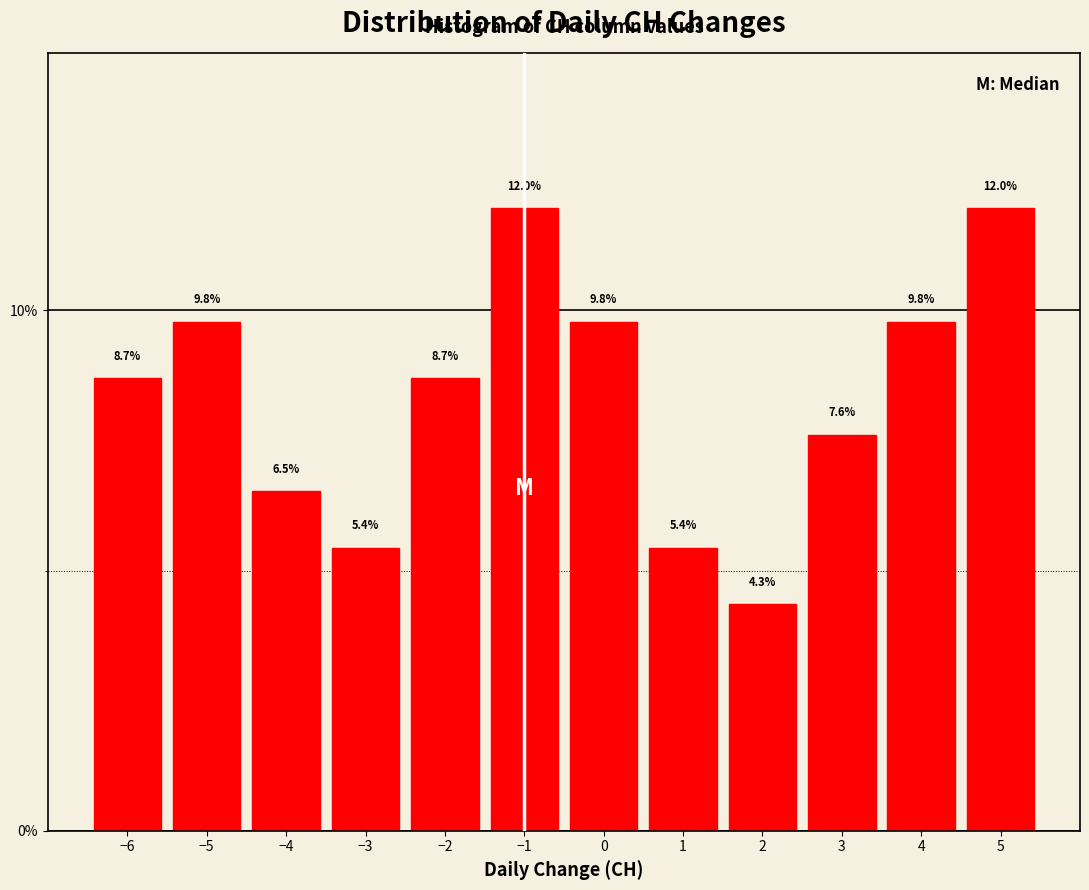

Reading left to right, transcribe this chart: for each bar, give the range it covers on the x-axis and its height.

-6.5 to -5.5: 8.7
-5.5 to -4.5: 9.8
-4.5 to -3.5: 6.5
-3.5 to -2.5: 5.4
-2.5 to -1.5: 8.7
-1.5 to -0.5: 12.0
-0.5 to 0.5: 9.8
0.5 to 1.5: 5.4
1.5 to 2.5: 4.3
2.5 to 3.5: 7.6
3.5 to 4.5: 9.8
4.5 to 5.5: 12.0